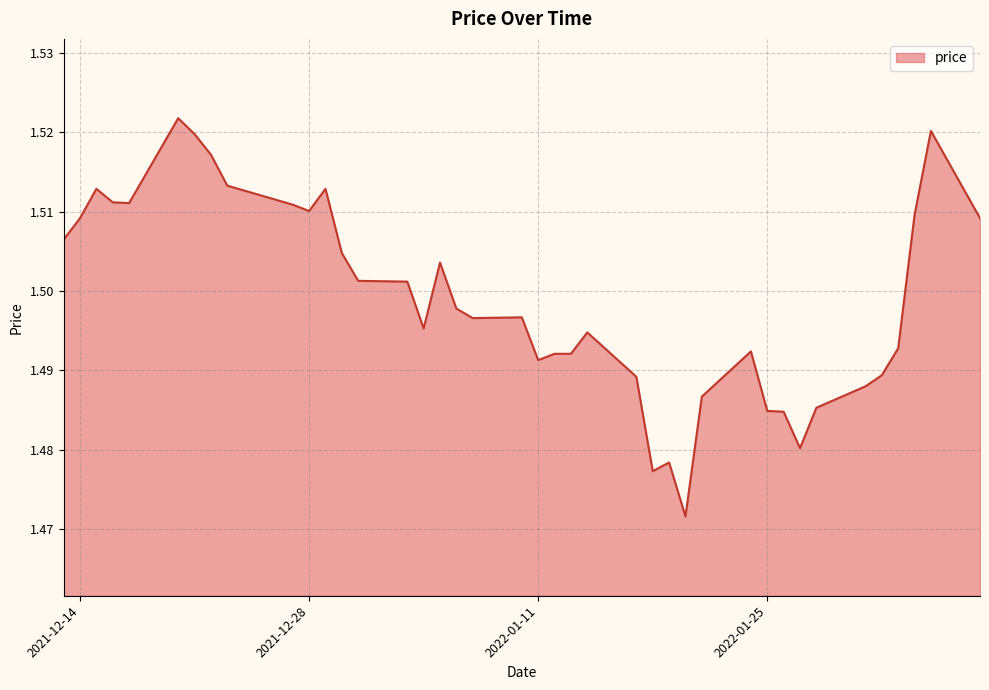

Where is the first local minimum?

2021-12-17